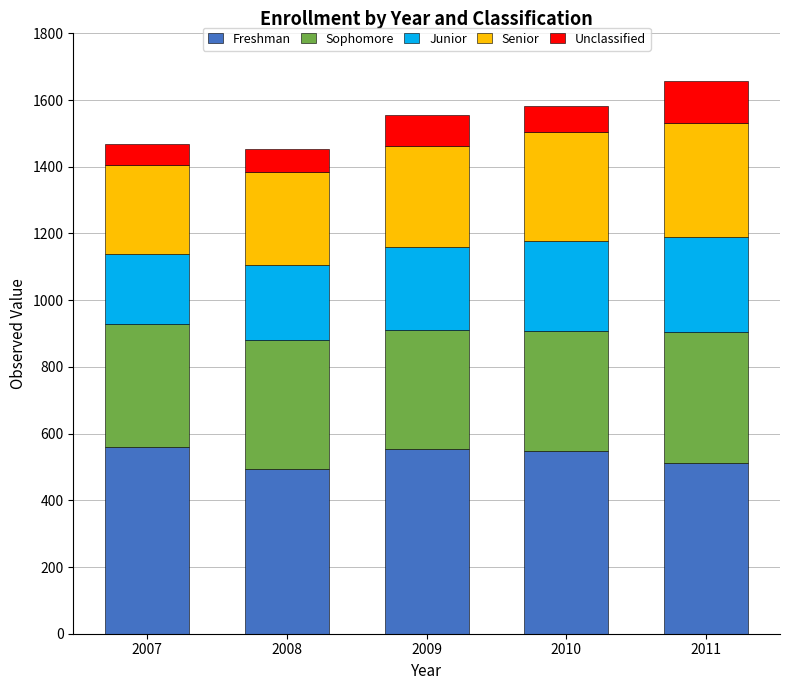

What is the sum of the Freshman values at 2011 and 2007?

1072